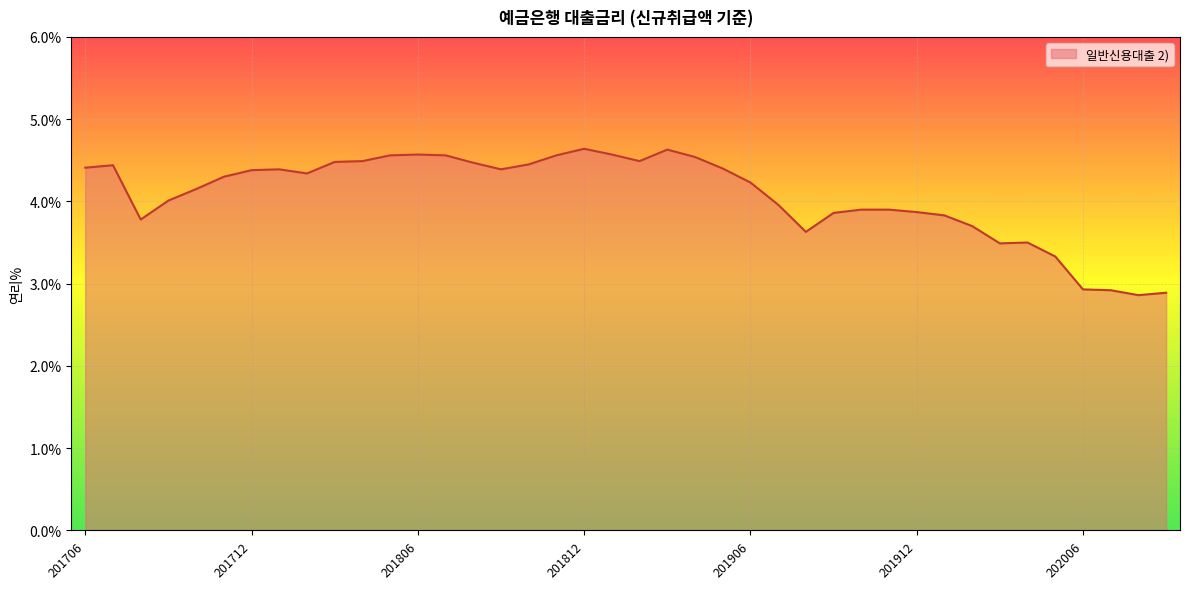

What is the minimum value shown in the chart?

2.9